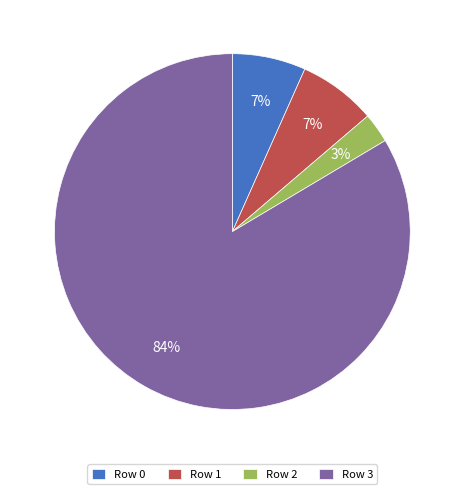

Which slice is the largest?

Row 3